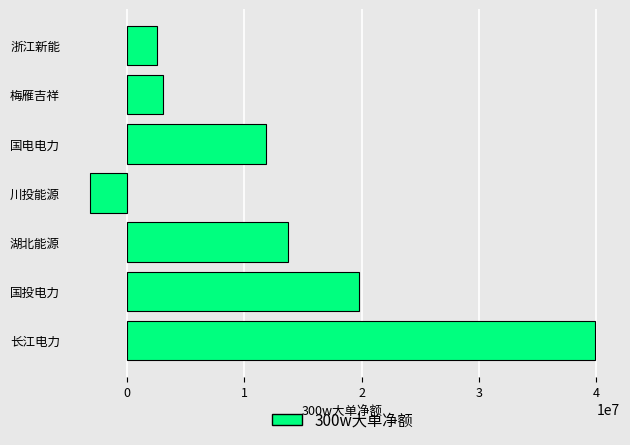

Which has a higher value, 长江电力 or 梅雁吉祥?

长江电力